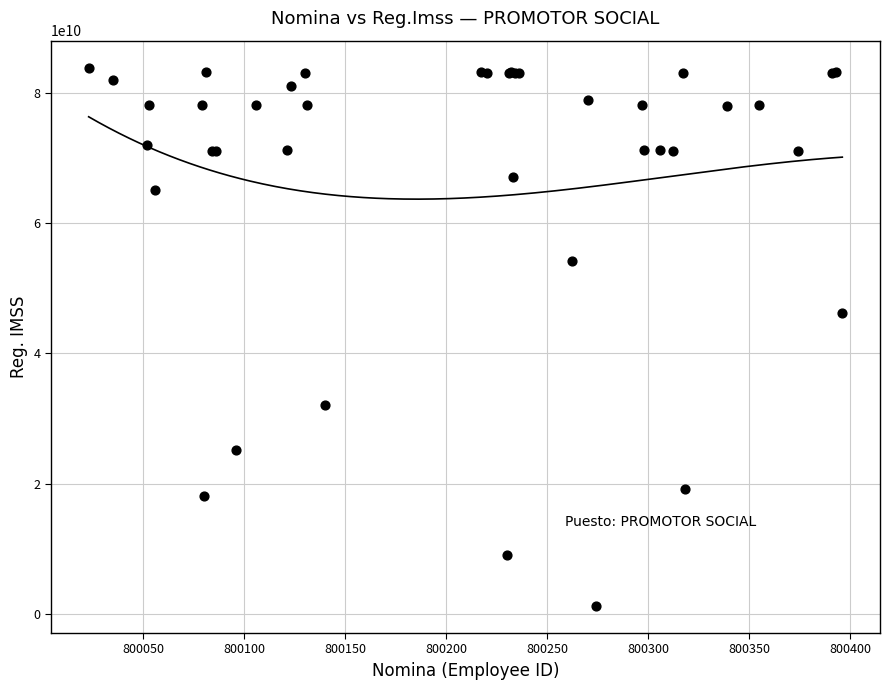

What Y value in the scatter plot is closest to 42528038871?

46149431366